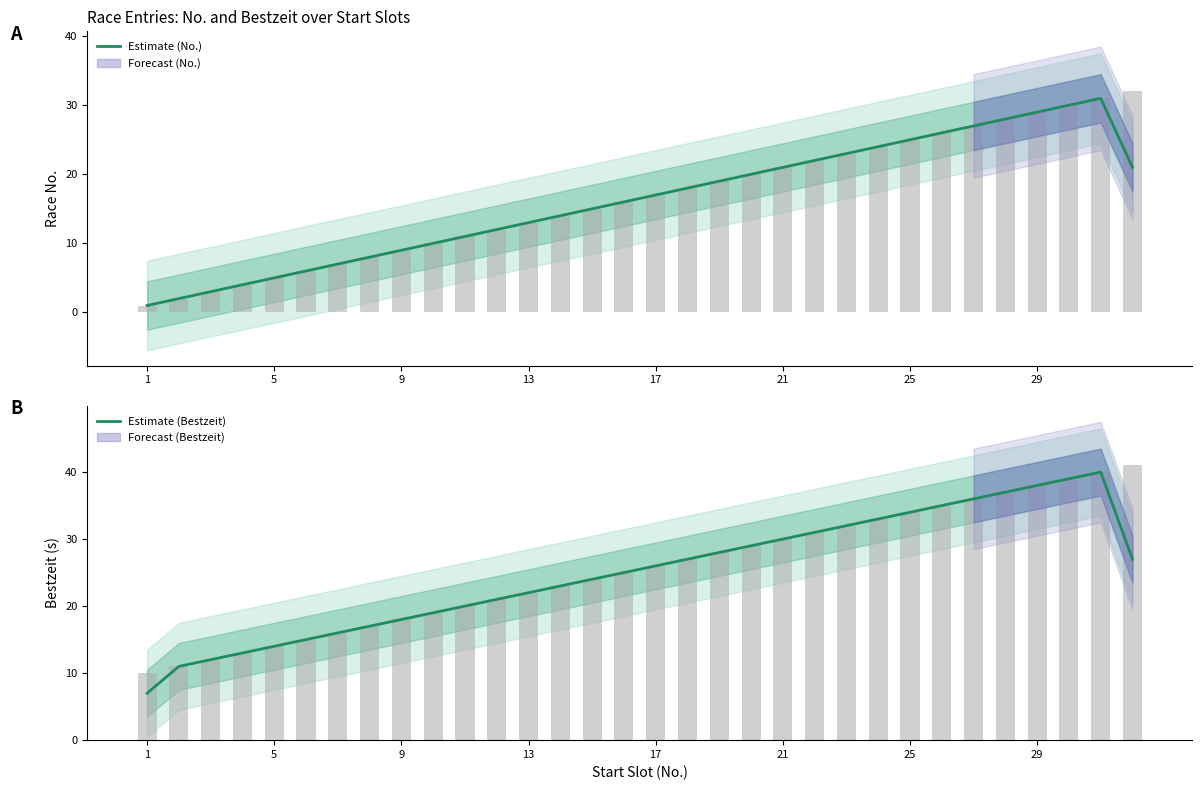

True or false: Estimate (No.) has a value of 13.1 at 9.

False